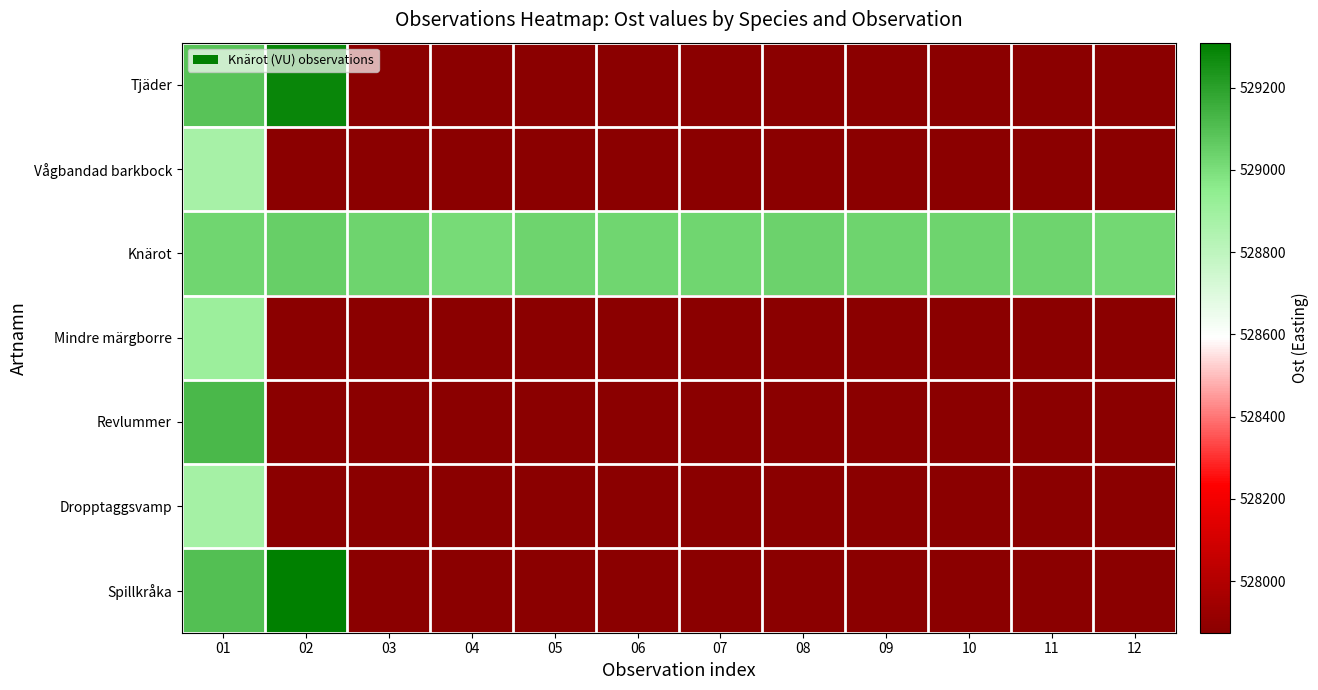

Which series has the largest range (max minus min)?

Spillkråka